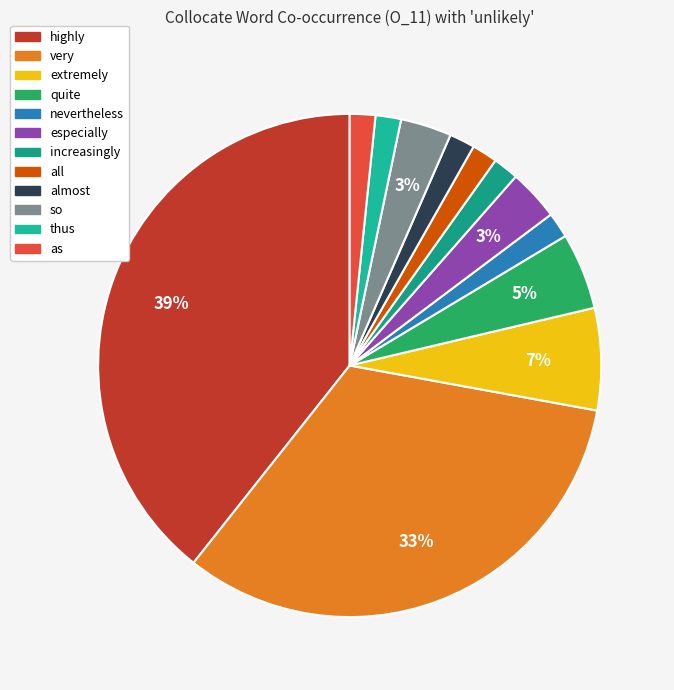

How many segments does this pie chart have?

12